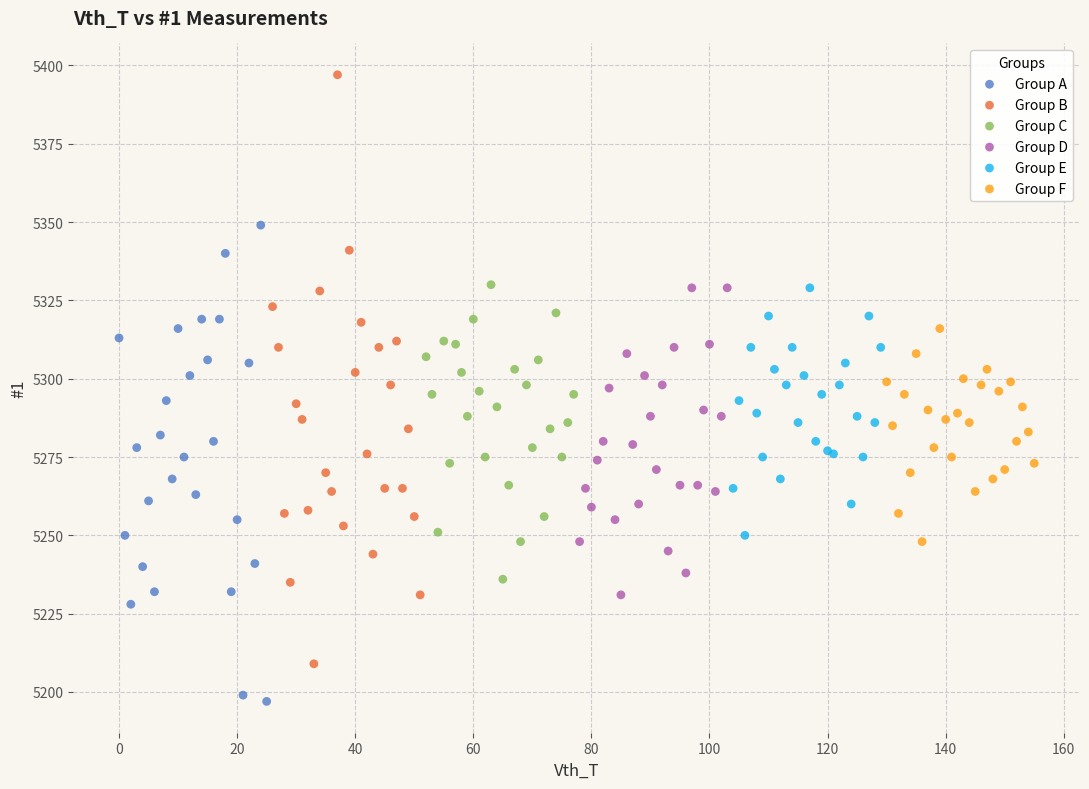

Which series contains the highest Y value?

Group B